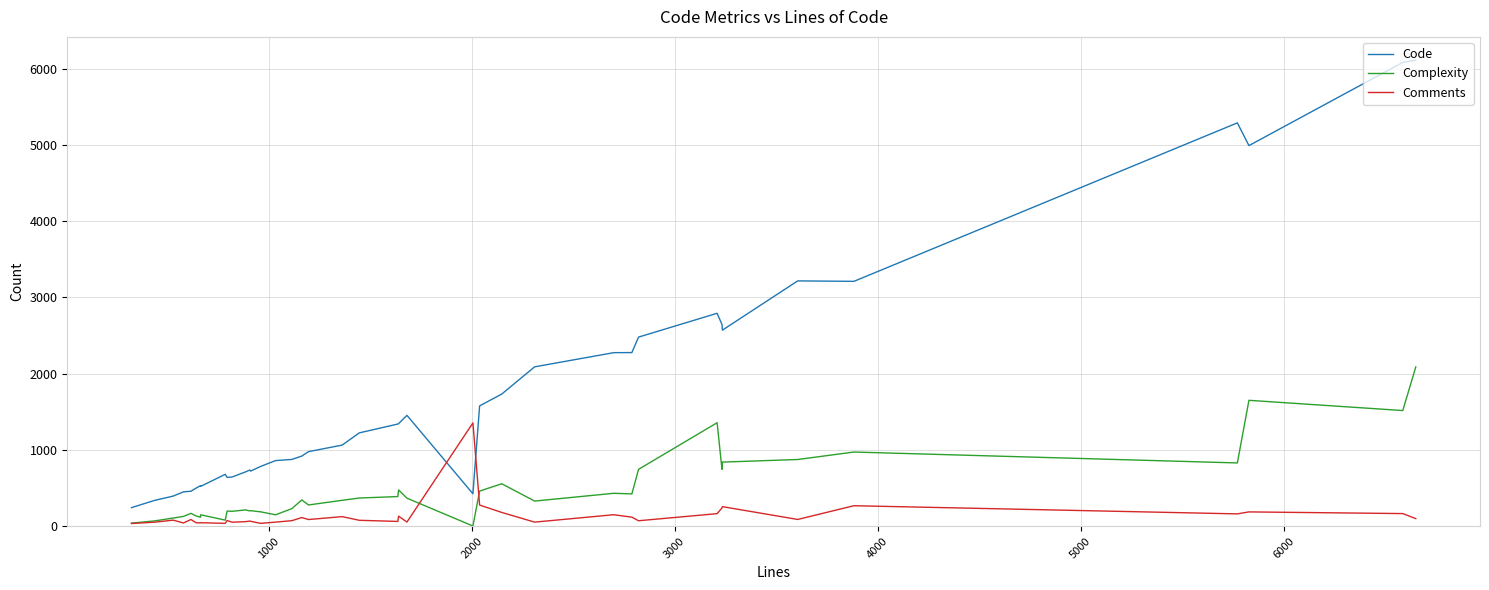

Which series has the largest total across all categories?

Code